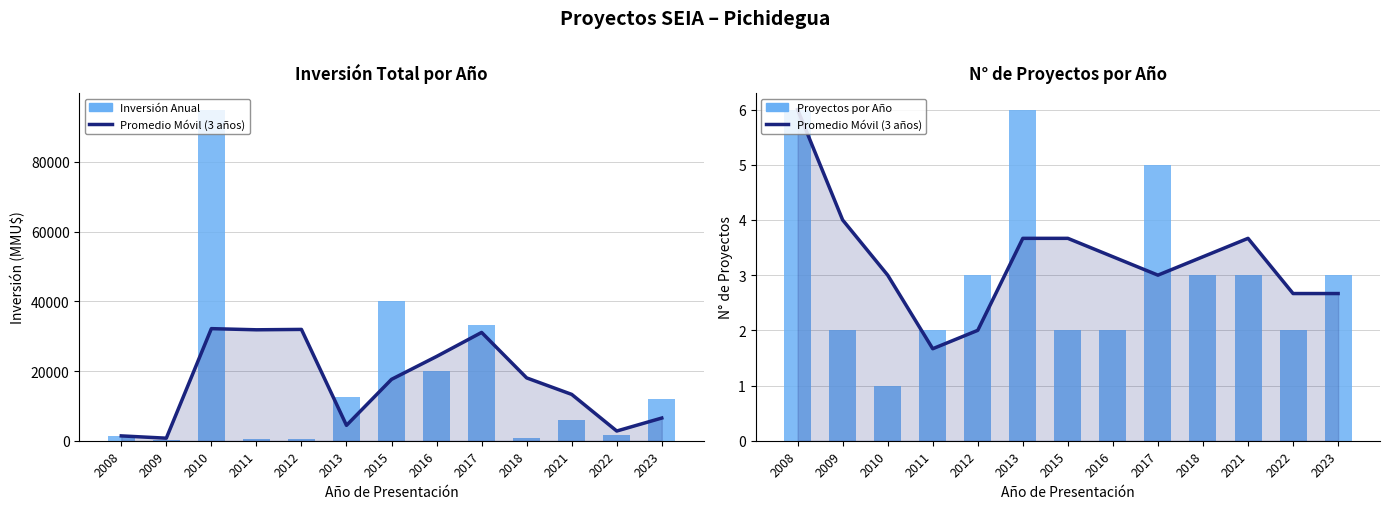

Is the value of Proyectos por Año at 2015 greater than the value of Promedio Móvil (3 años) at 2023?

No